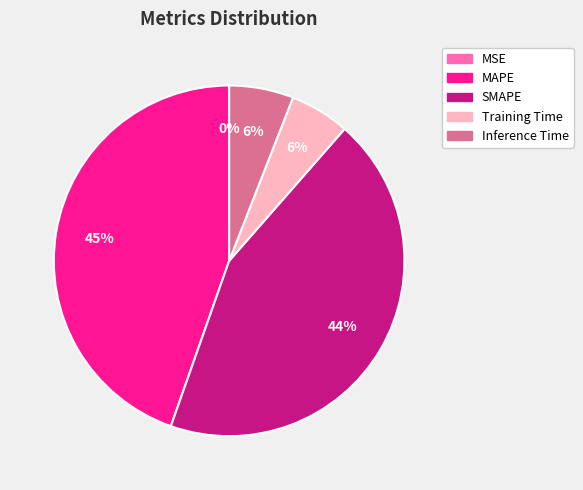

What is the largest slice in the pie chart?

MAPE